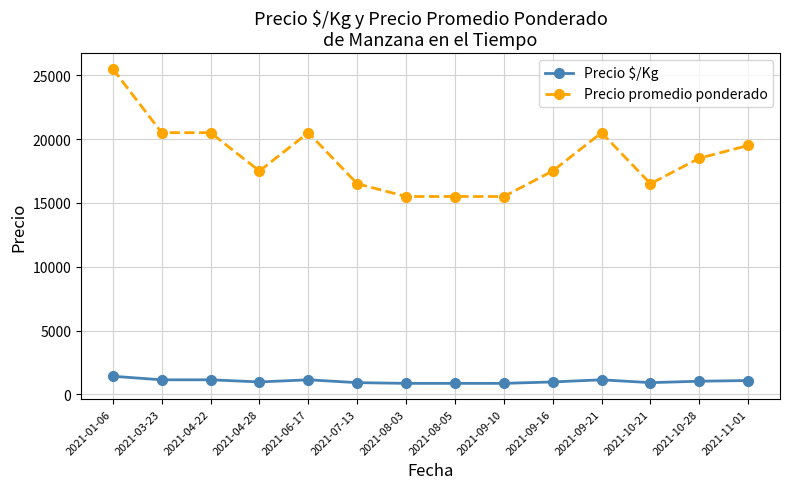

What is the difference between the maximum and minimum values in the Precio $/Kg series?

556